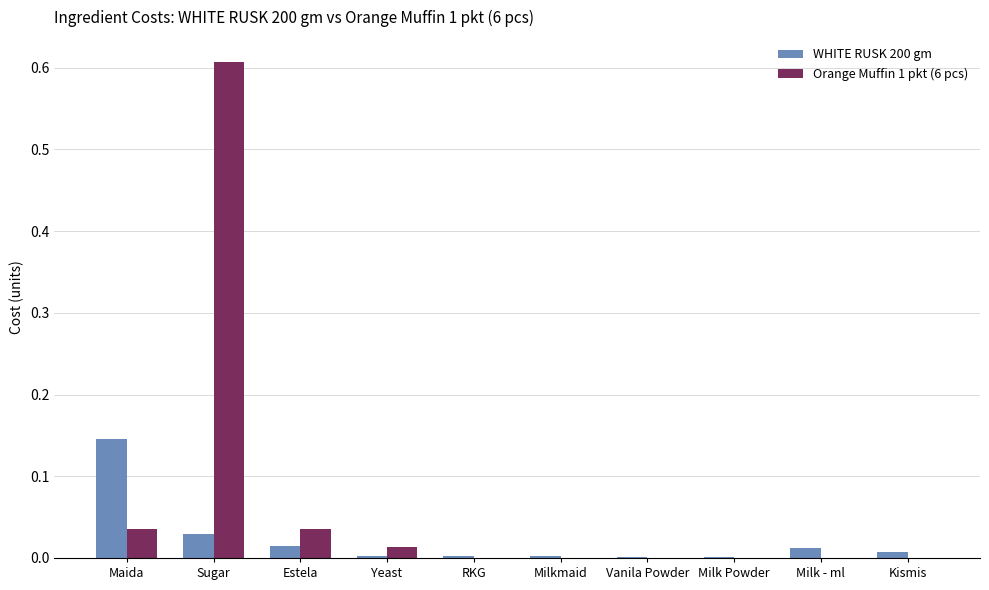

Which label corresponds to the largest value in the chart?

Sugar